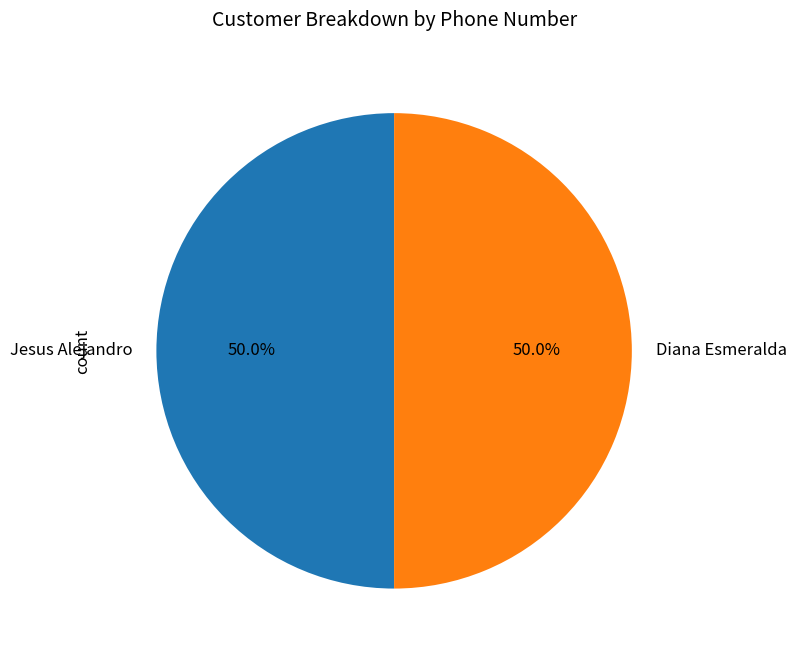

To the nearest percent, what is the combined percentage of Jesus Alejandro and Diana Esmeralda?

100%